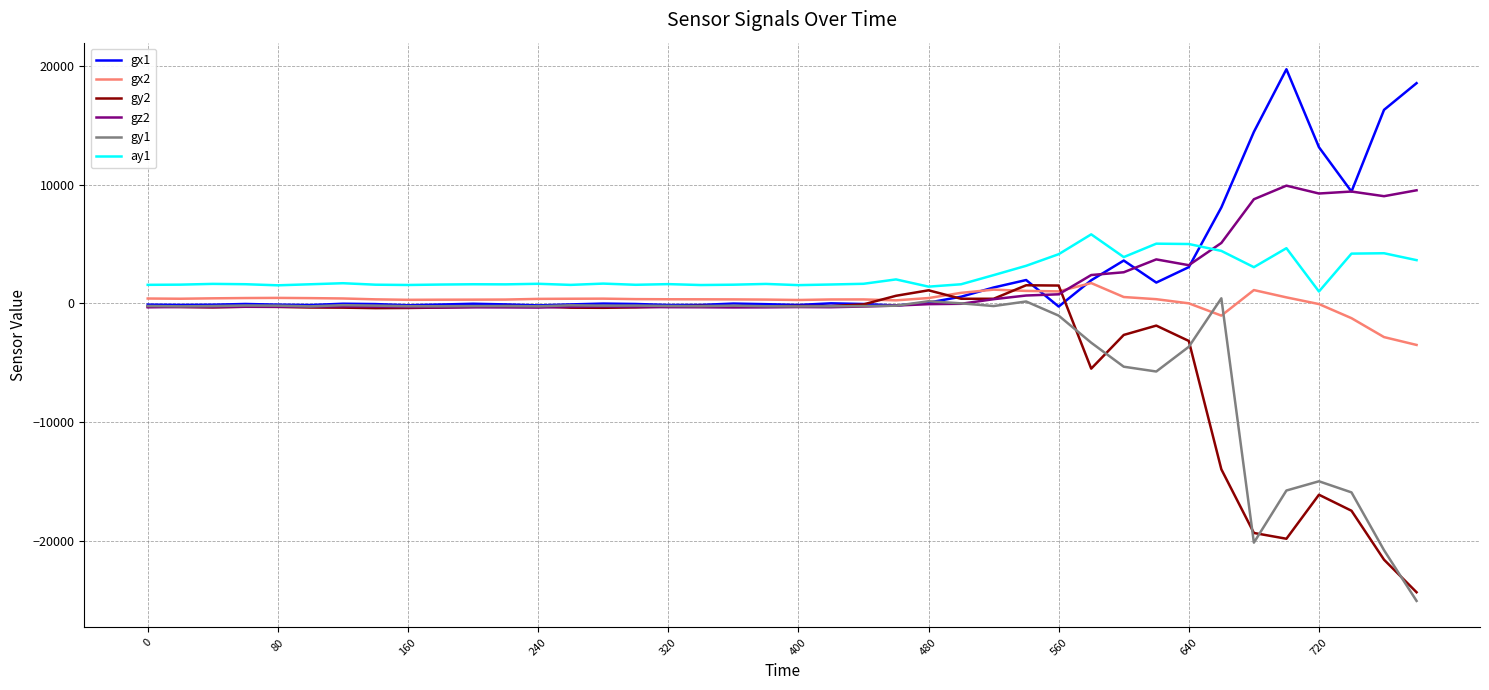

What is the greatest value displayed?

19689